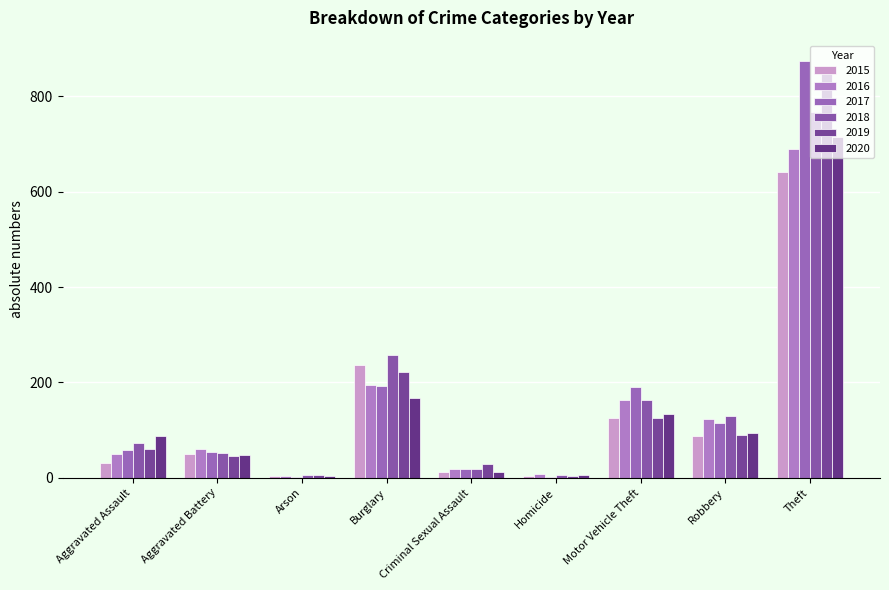

Count the number of data series in this chart.

6